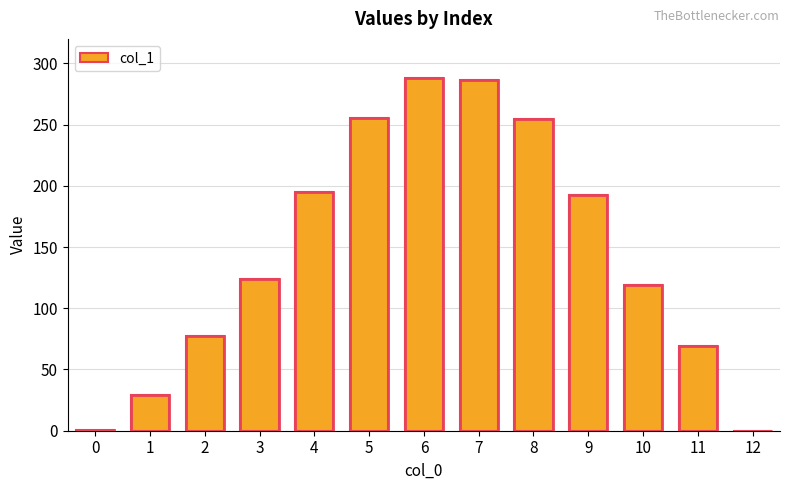

The chart shows a value of 377.2 at 6. True or false?

False